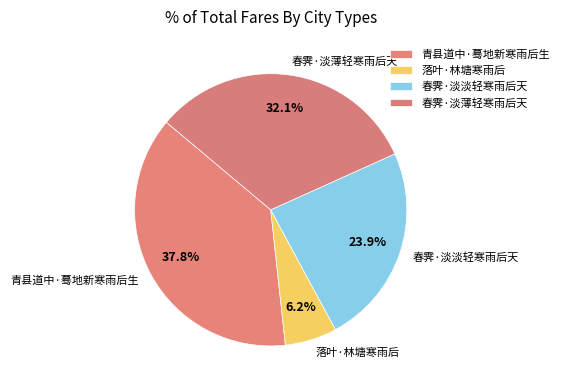

How many segments does this pie chart have?

4